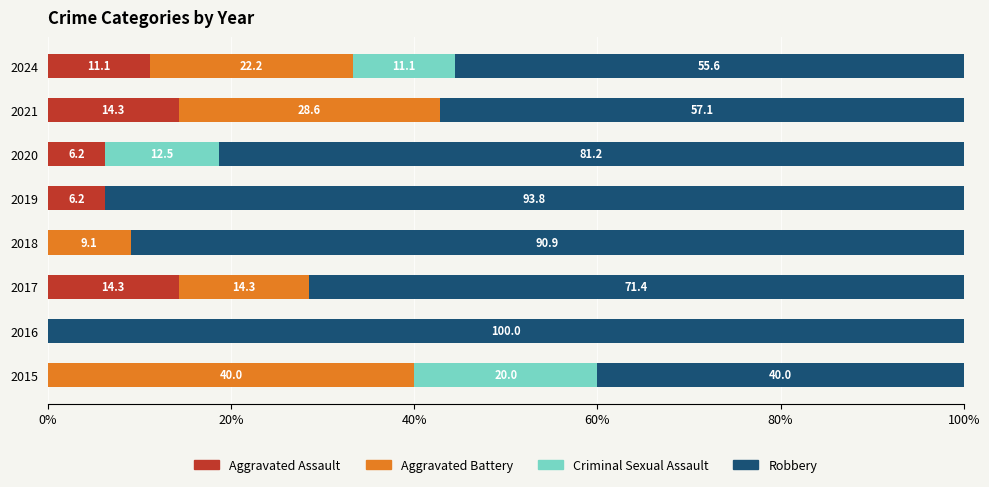

Is it true that Aggravated Assault equals 8.8 at 2015?

False